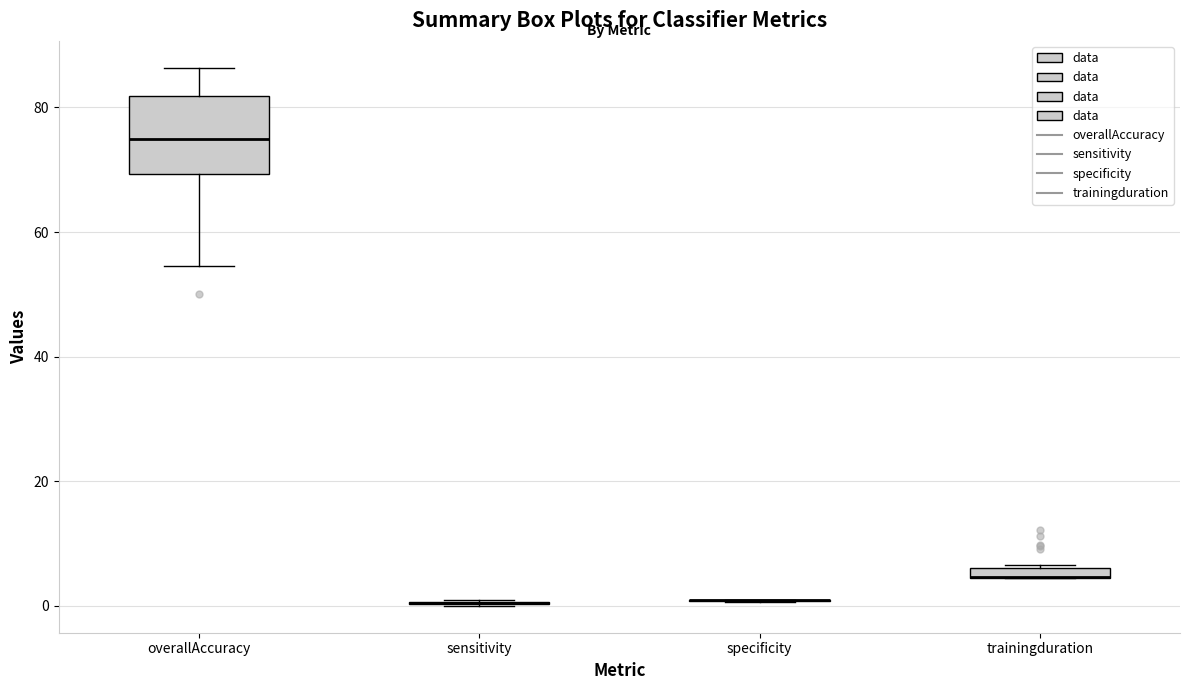

Comparing the boxes themselves (not the whiskers), which one is the tallest?

overallAccuracy